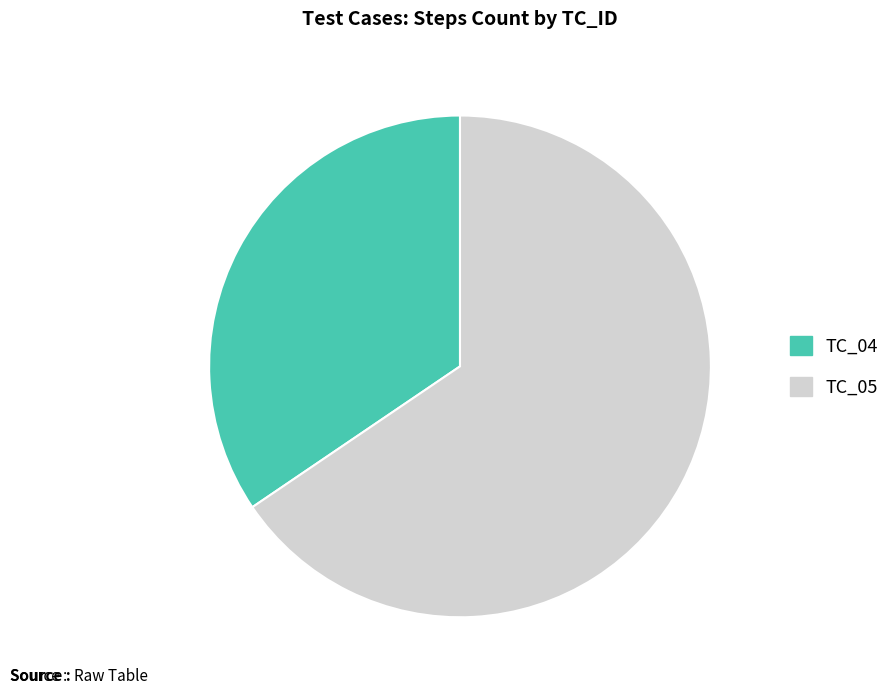

Which category has the biggest portion of the pie?

TC_05